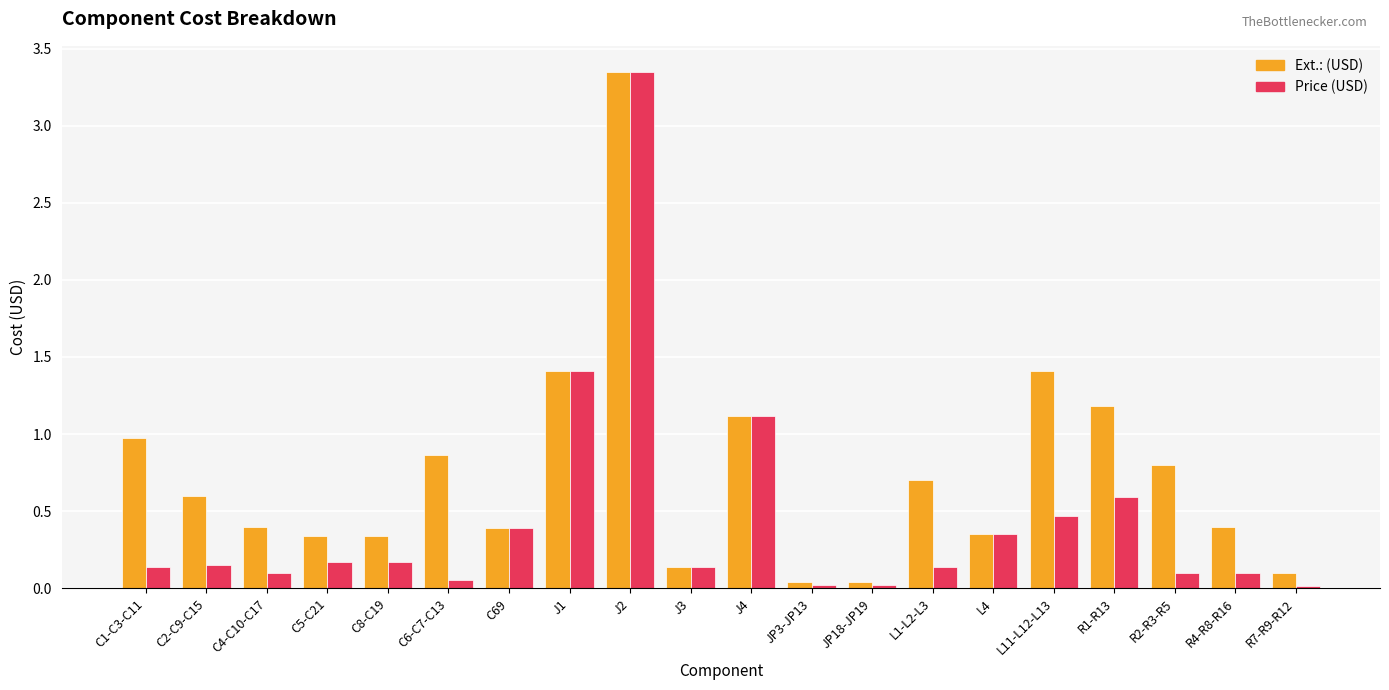

What is the label of the 10th bar from the right?

J4